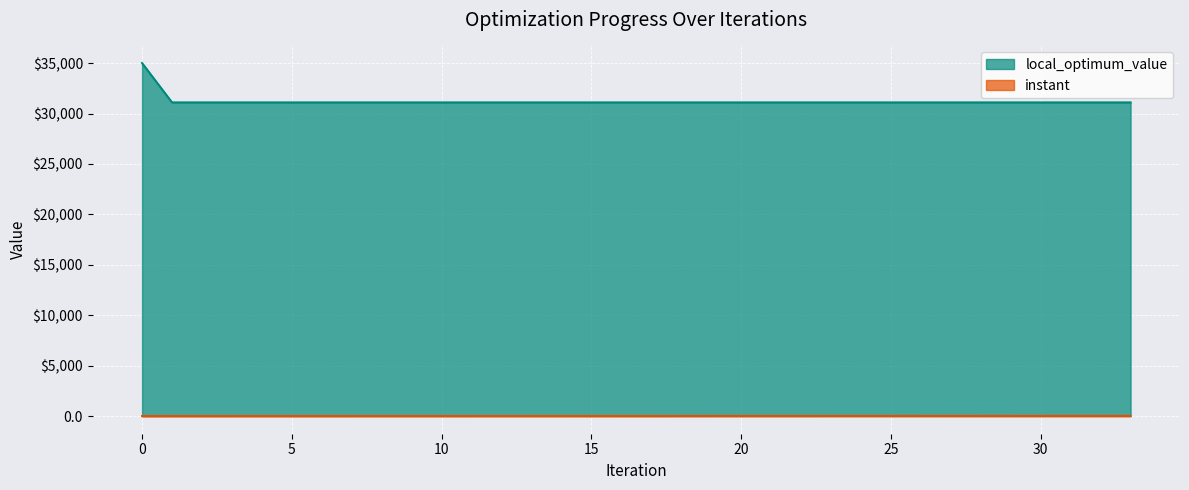

At how many categories does at least one series exceed 7017?

34